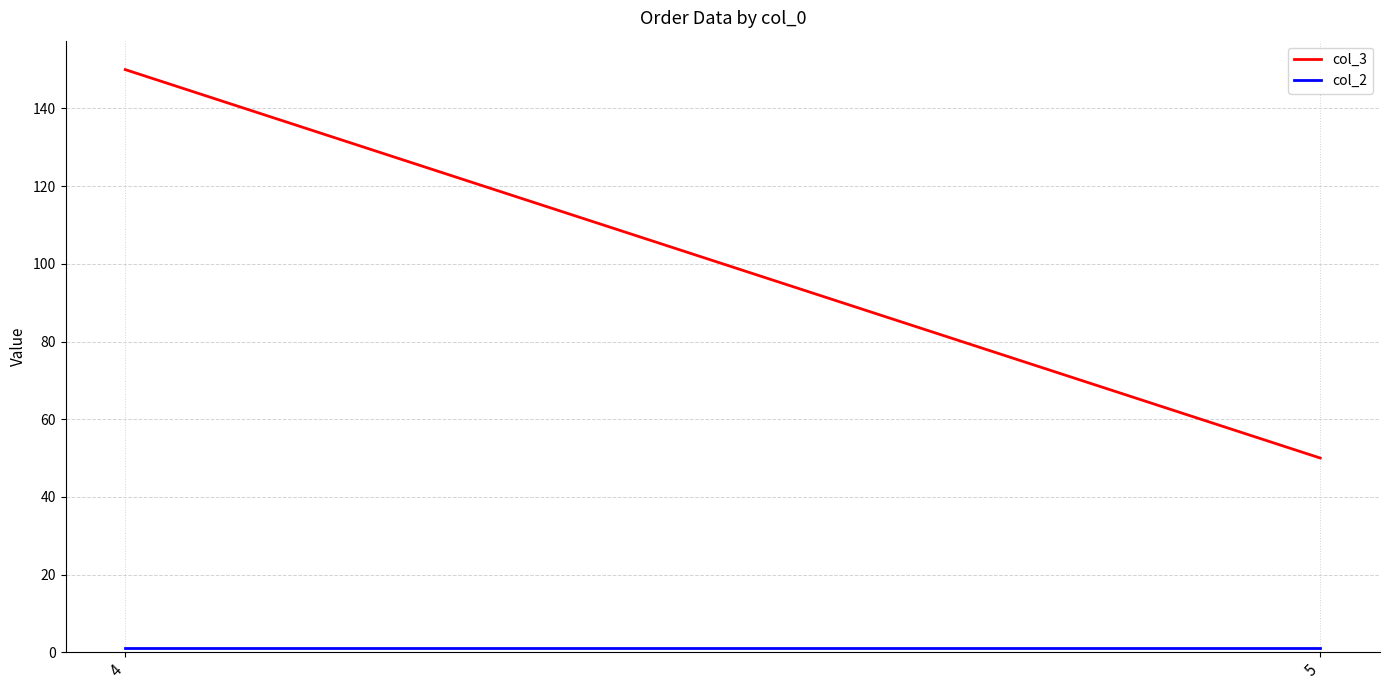

How many col_3 values are between 50 and 150?

2